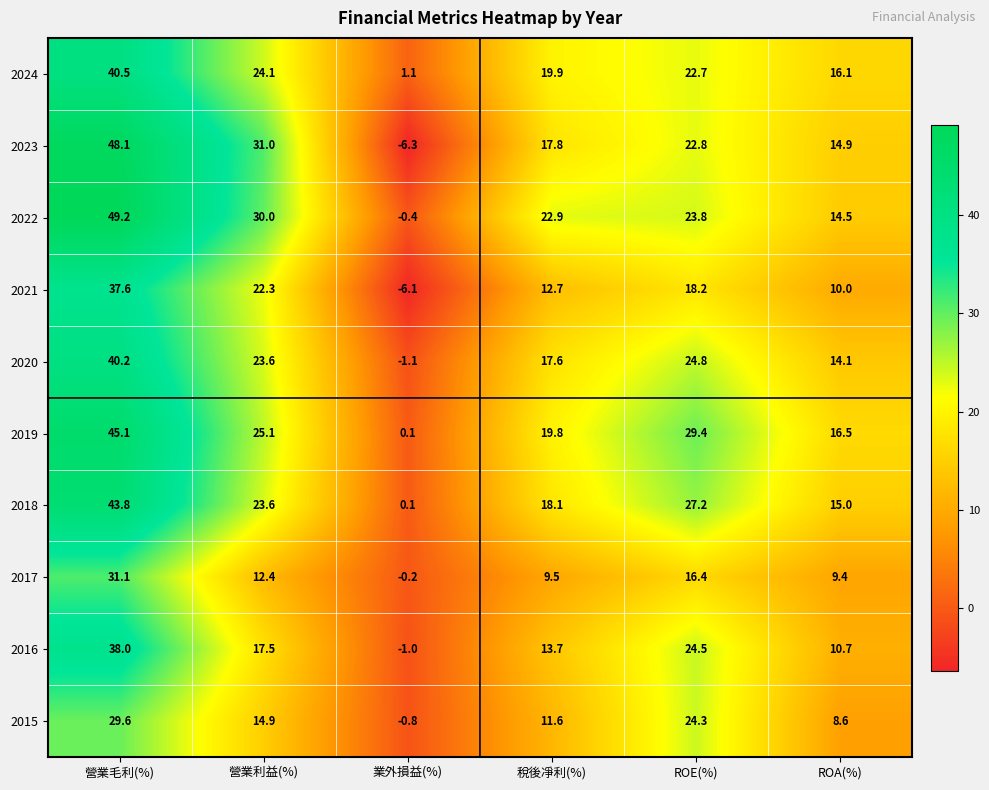

Rank the categories by 2018 value from lowest to highest.

業外損益(%), ROA(%), 稅後凈利(%), 營業利益(%), ROE(%), 營業毛利(%)